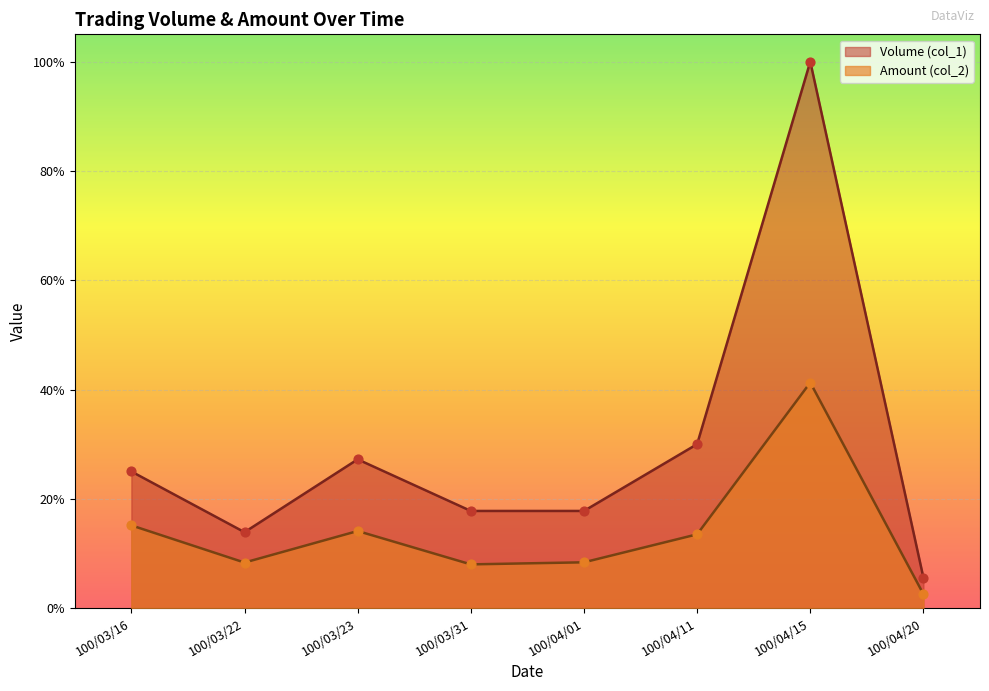

Is the value of Amount (col_2) at 100/04/15 greater than the value of Volume (col_1) at 100/03/23?

Yes